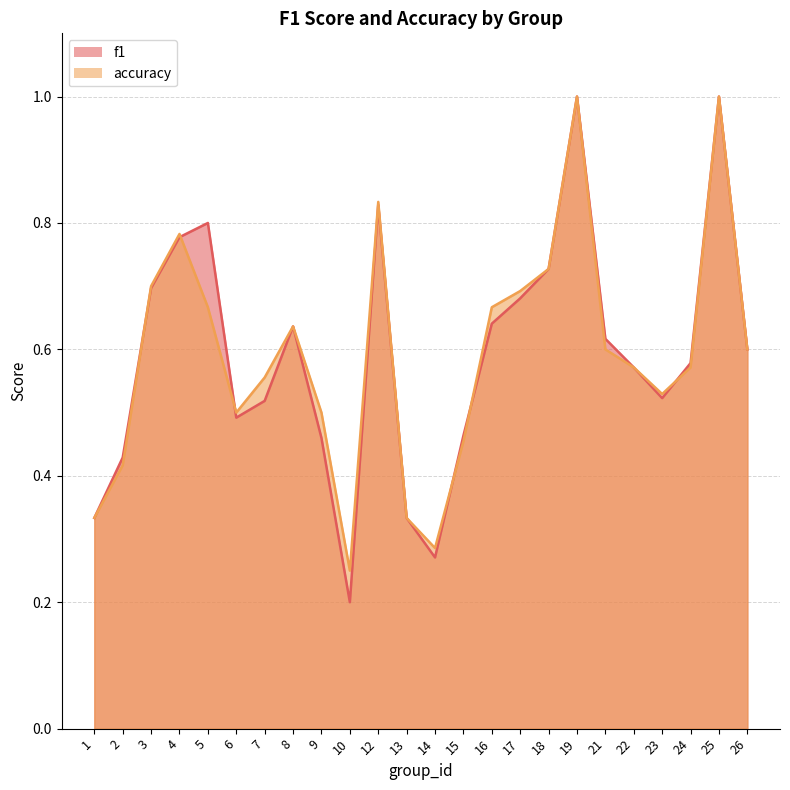

True or false: accuracy has more than 0 points higher than both neighbors.

True